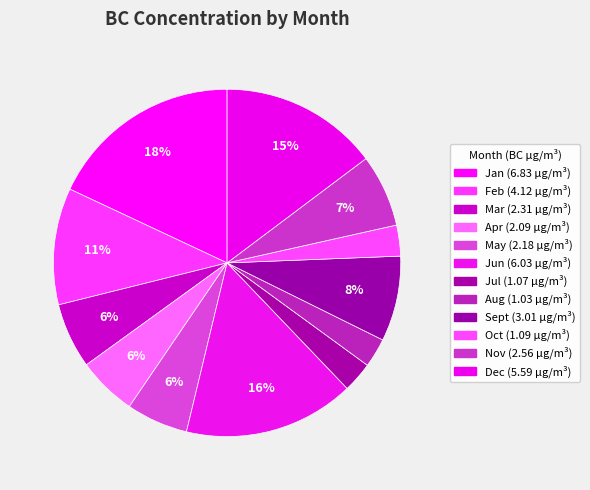

Which slice is the largest?

Jan